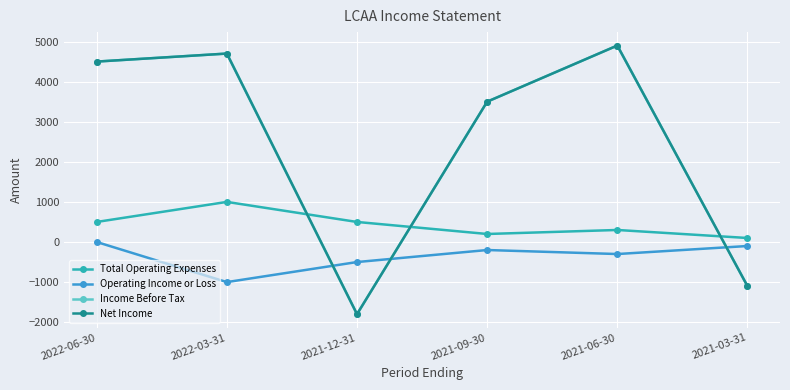

What is the difference between the maximum and second lowest values in the Operating Income or Loss series?

500